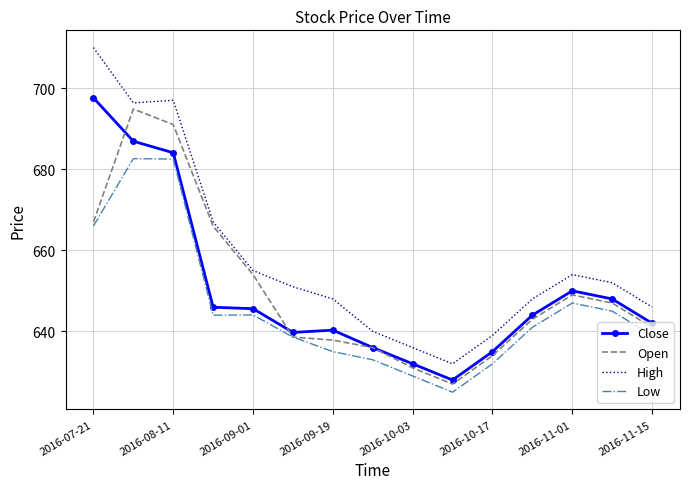

List the series in order of their peak value, lowest first.

Low, Open, Close, High